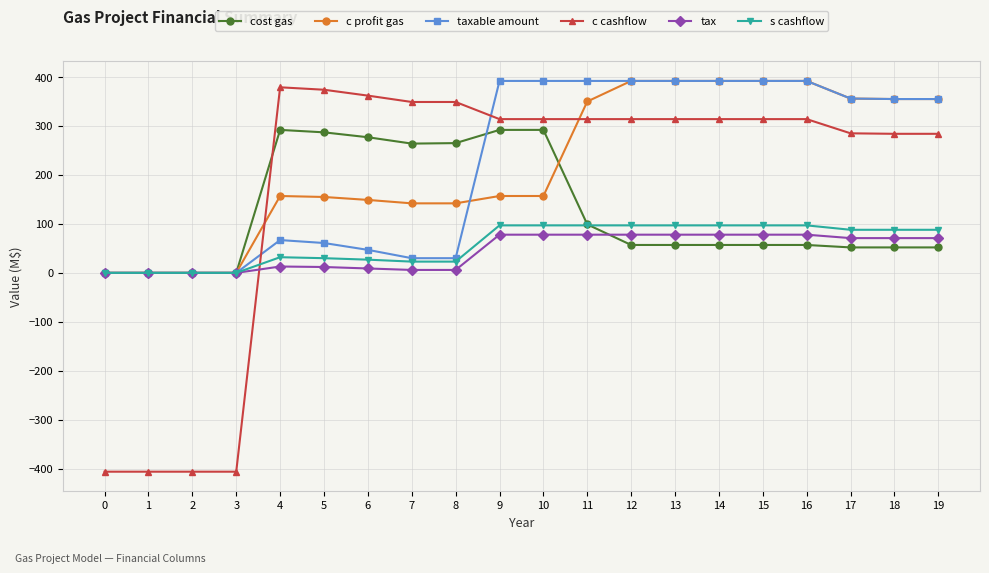

At how many categories does at least one series exceed 339?

16